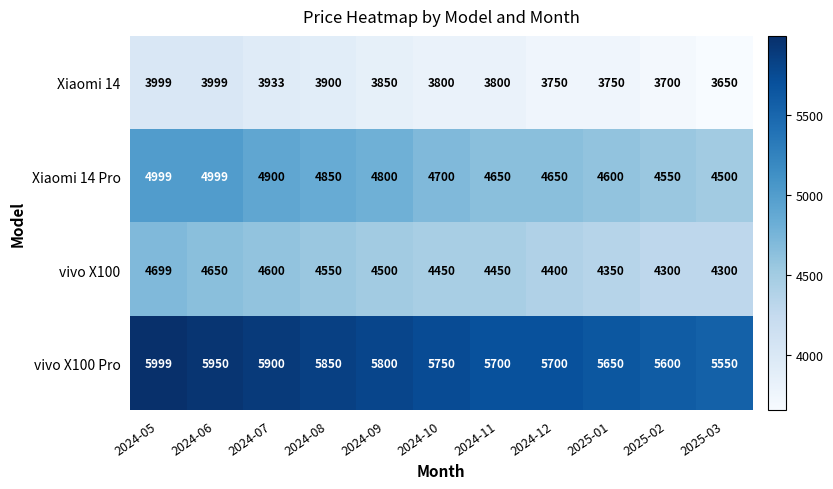

What is the total value across all series at 2024-08?

19150